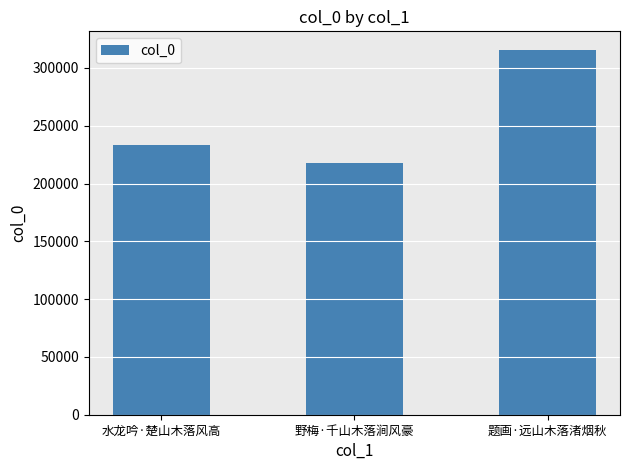

How many data points are less than 233367?

1